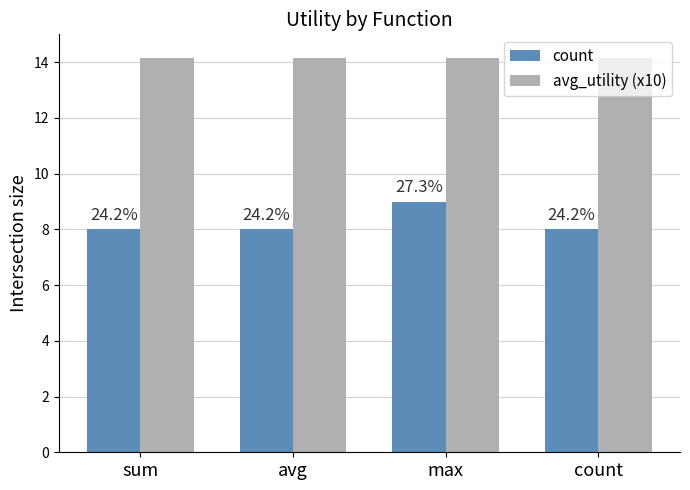

Is it true that count equals 13.5 at avg?

False